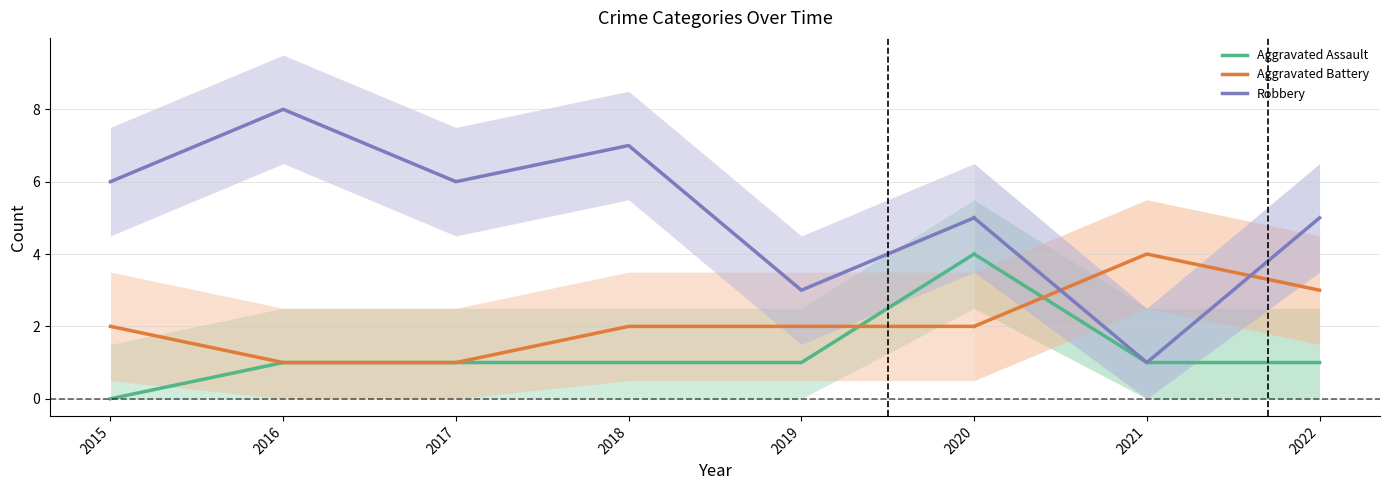

What is the spread (max minus min) of values at 2016?

7